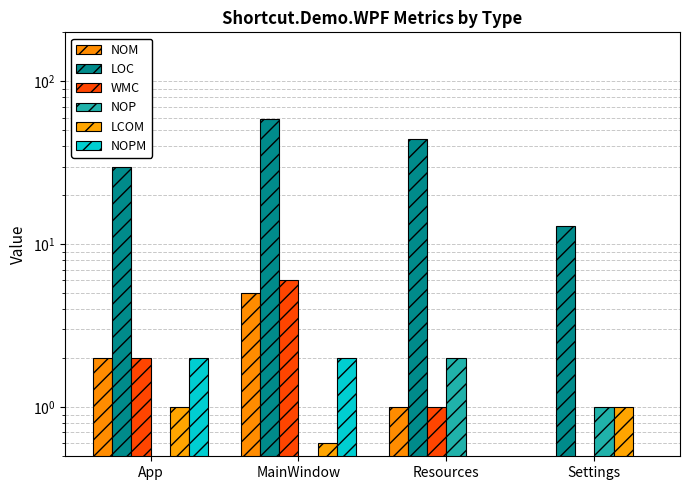

What is the sum of the LOC values at App and Resources?

74.0